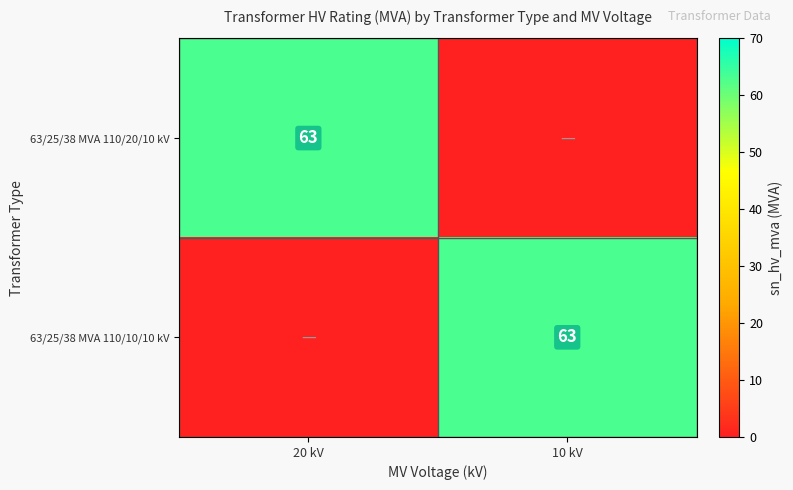

The 63/25/38 MVA 110/10/10 kV series shows 63 at 10 kV. True or false?

True